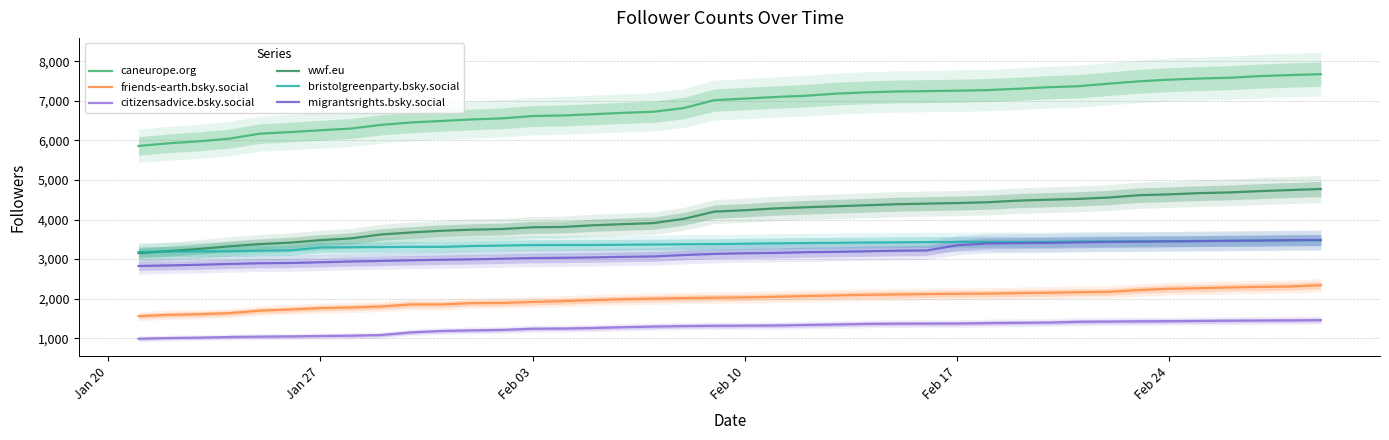

True or false: friends-earth.bsky.social and caneurope.org intersect in this chart.

False